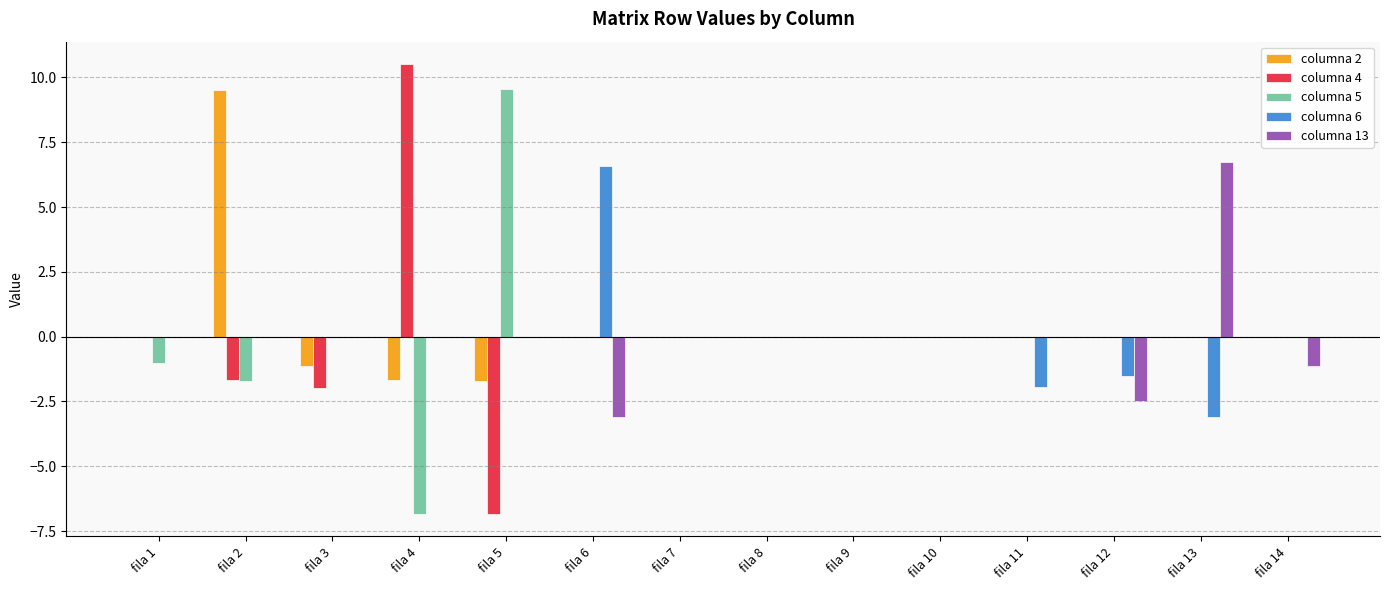

At which category is the sum across all series the highest?

fila 2